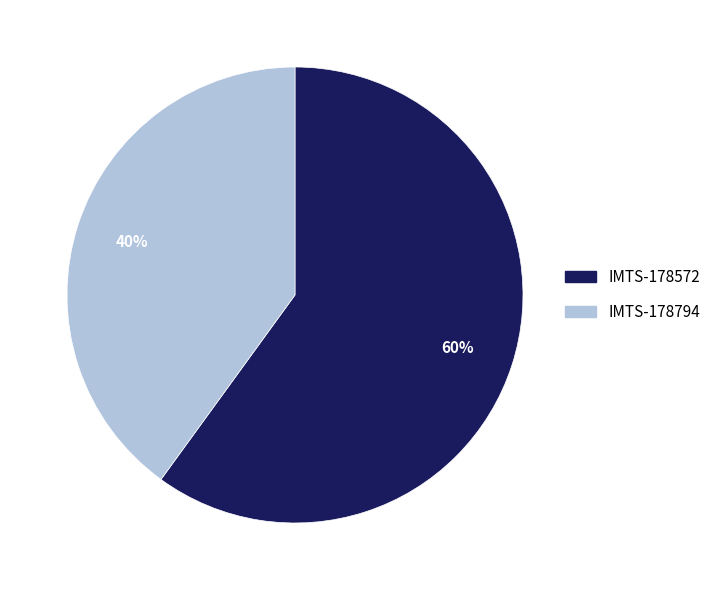

What percentage is the IMTS-178794 slice, to the nearest percent?

40%